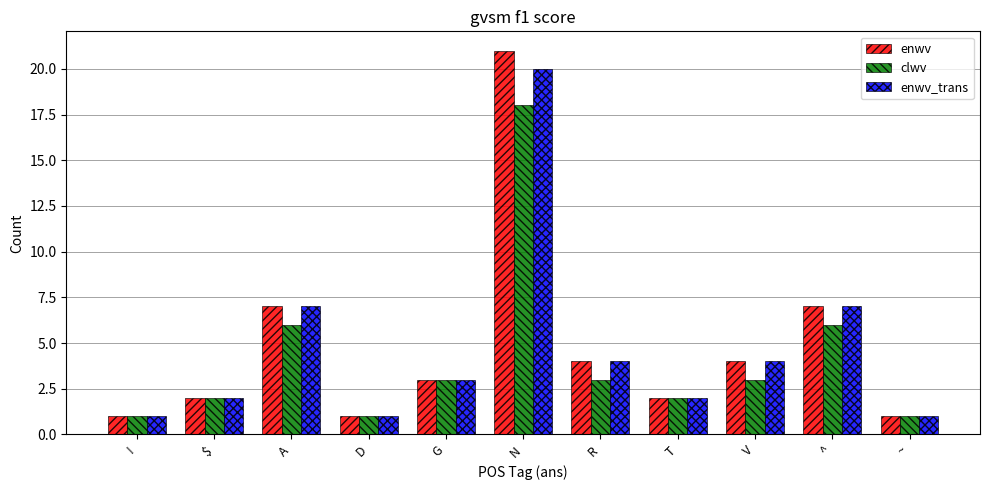

What is the difference between the enwv_trans values at N and ^?

13